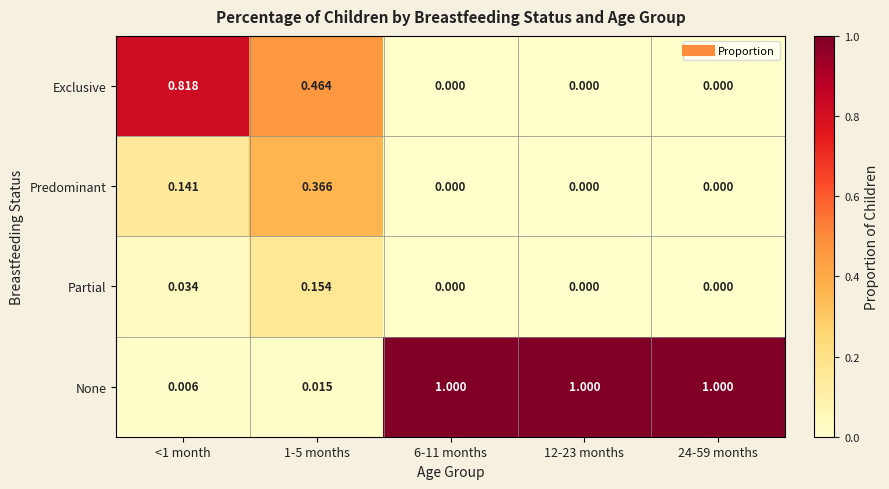

Rank the series at <1 month from highest to lowest value.

Exclusive, Predominant, Partial, None